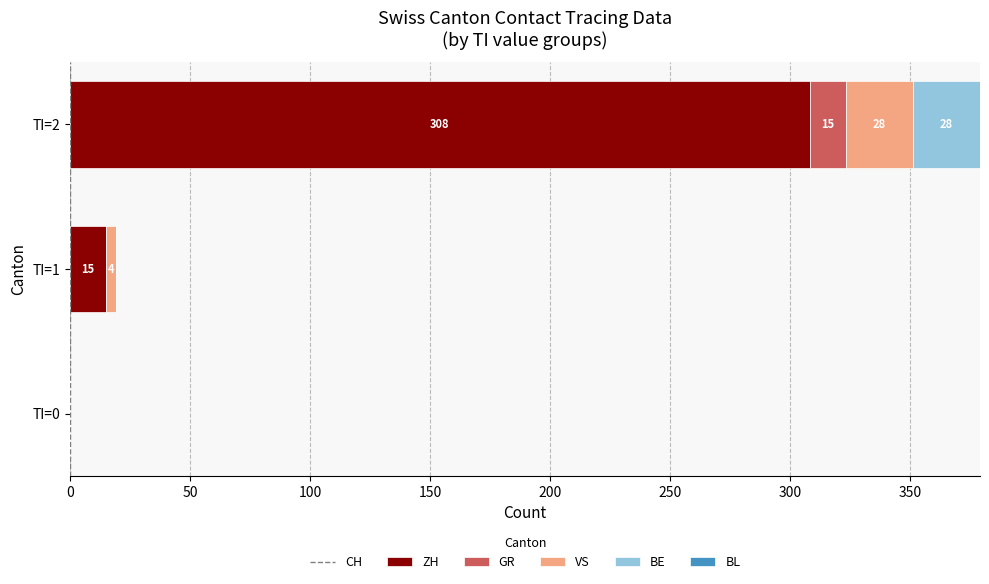

Is it true that CH equals 493 at TI=2?

False